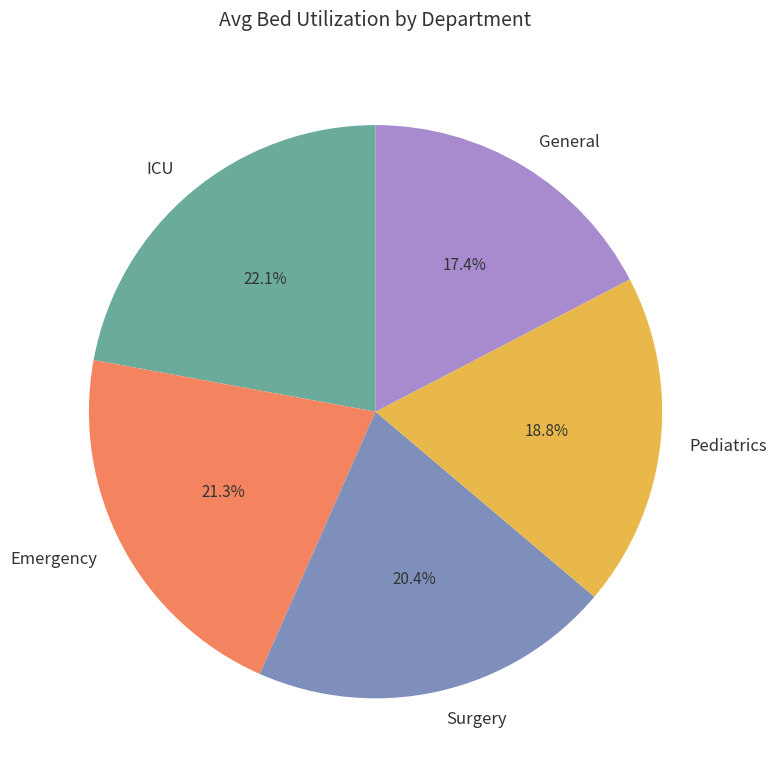

To the nearest percent, what percentage of the pie is Pediatrics?

19%